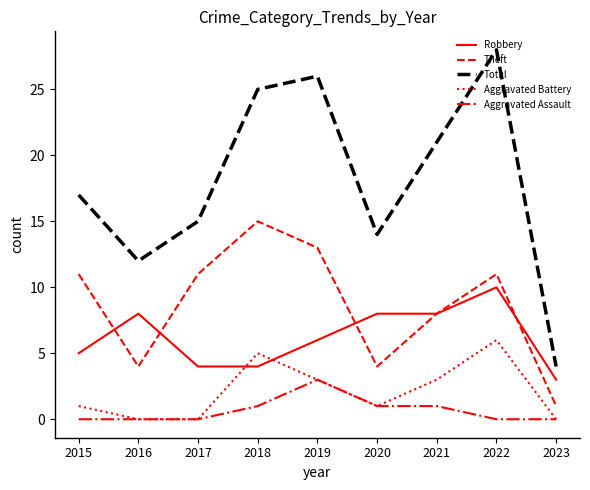

Rank the series by their maximum value, from highest to lowest.

Total, Theft, Robbery, Aggravated Battery, Aggravated Assault